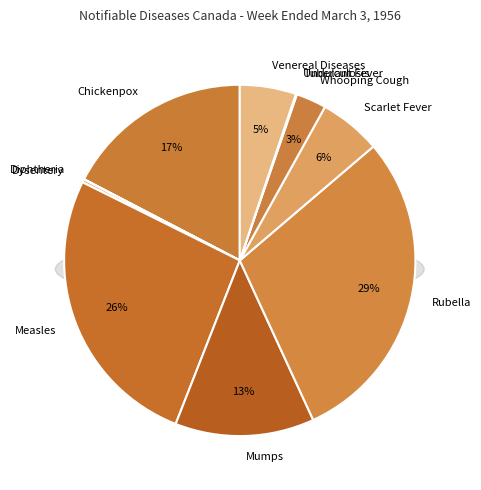

Rank the categories by value from lowest to highest.

Undulant Fever, Diphtheria, Tuberculosis, Dysentery, Whooping Cough, Venereal Diseases, Scarlet Fever, Mumps, Chickenpox, Measles, Rubella